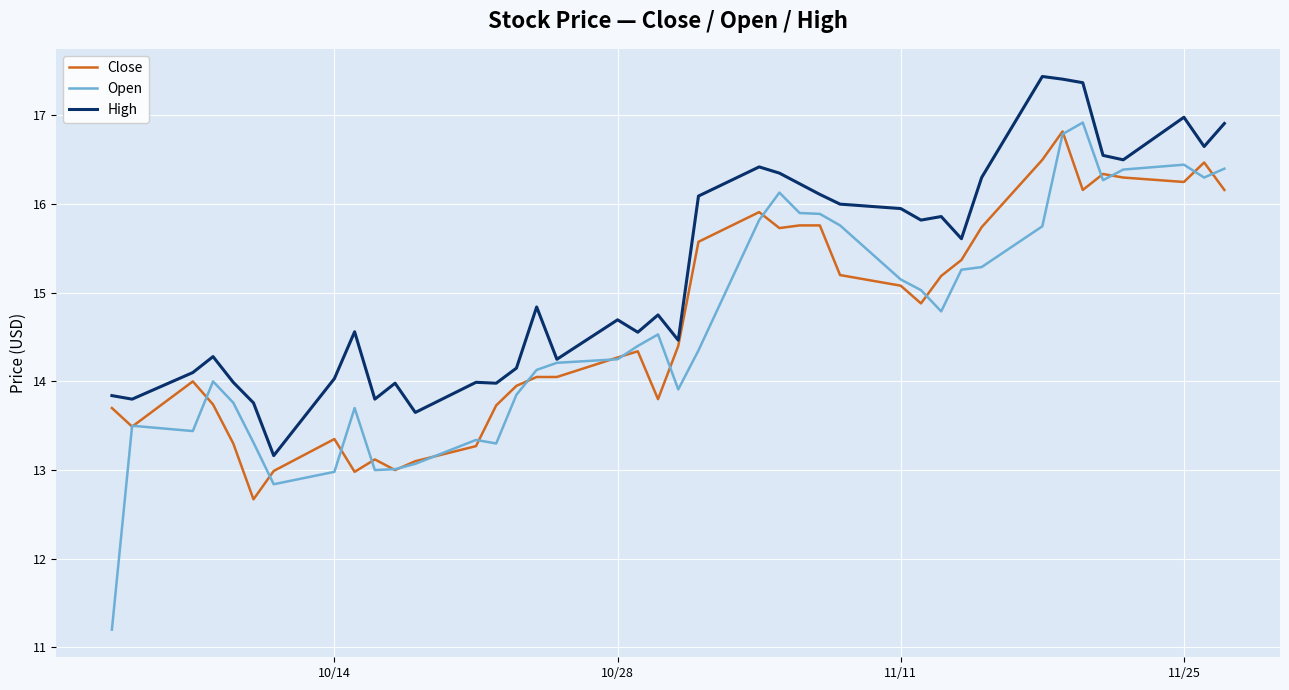

Which series has the largest total across all categories?

High